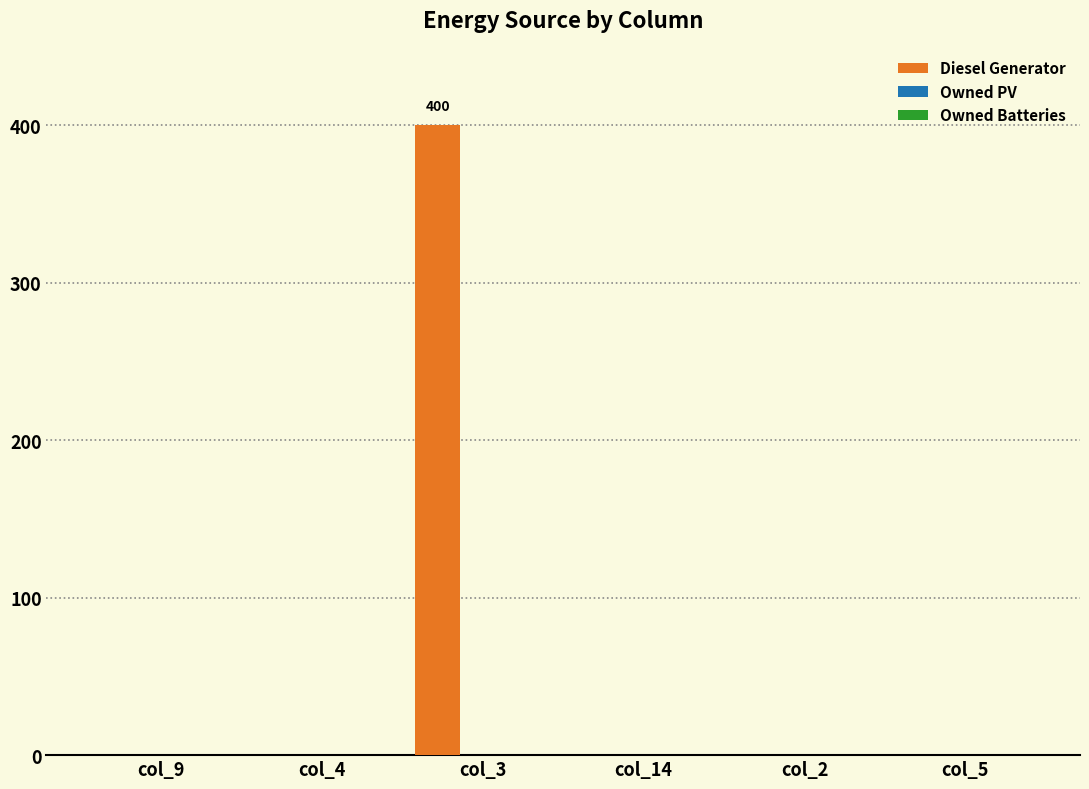

What is the sum of all values?

400